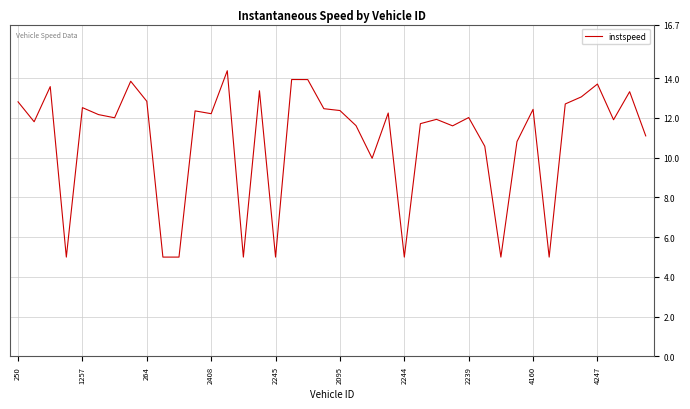

What is the difference between the maximum and minimum values?

9.4